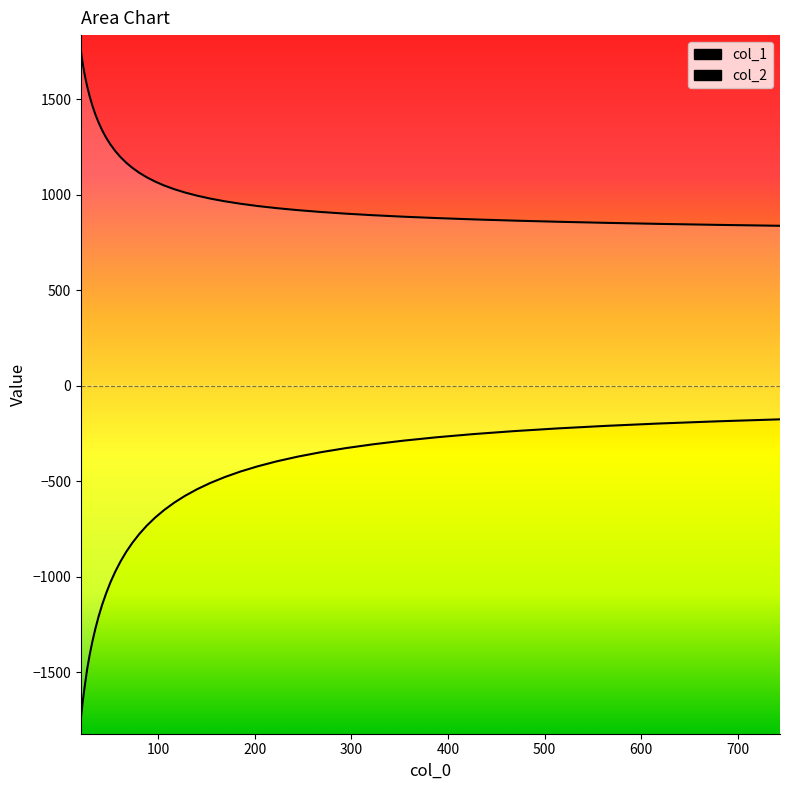

True or false: col_2_line and col_1_line cross at least once.

False